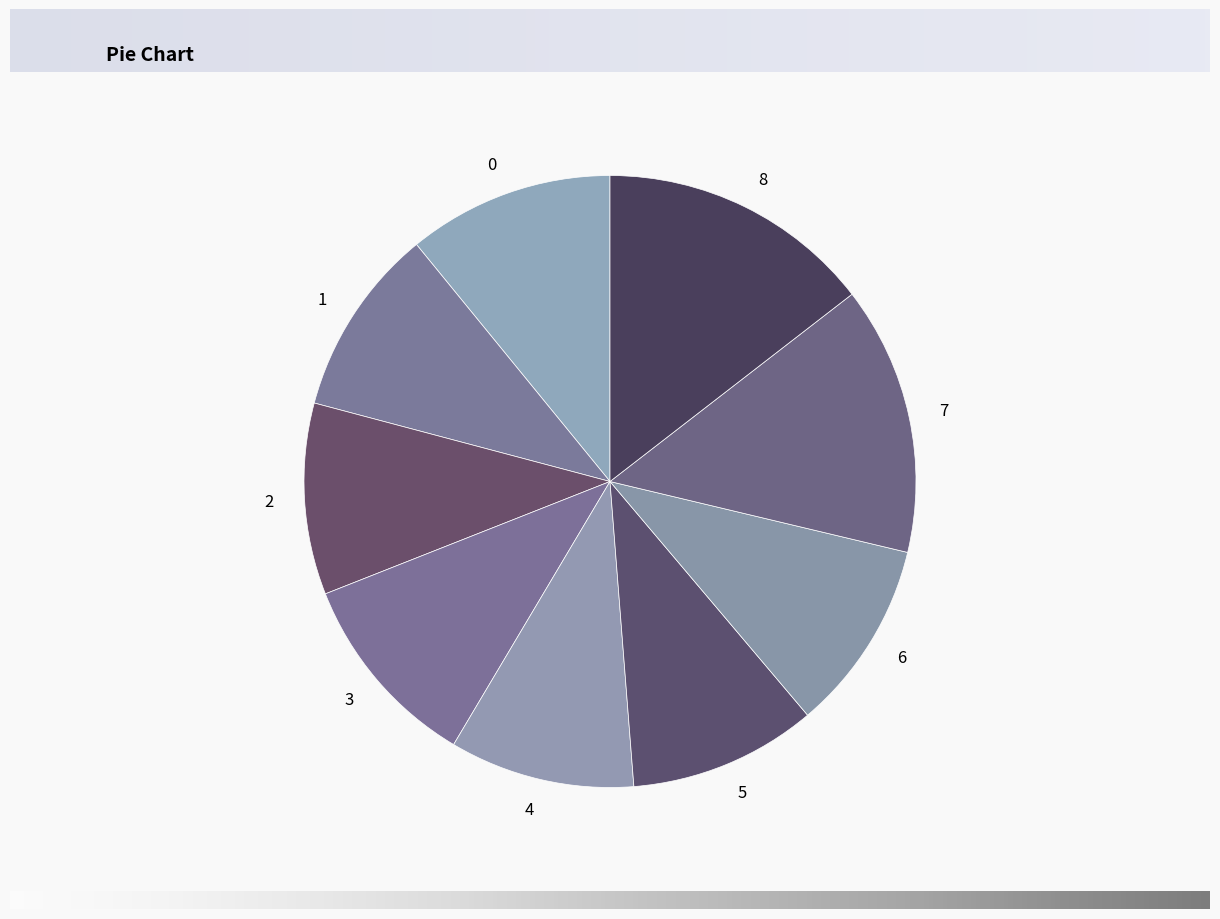

Approximately how many times larger is the value at 2 compared to 4?

1.0